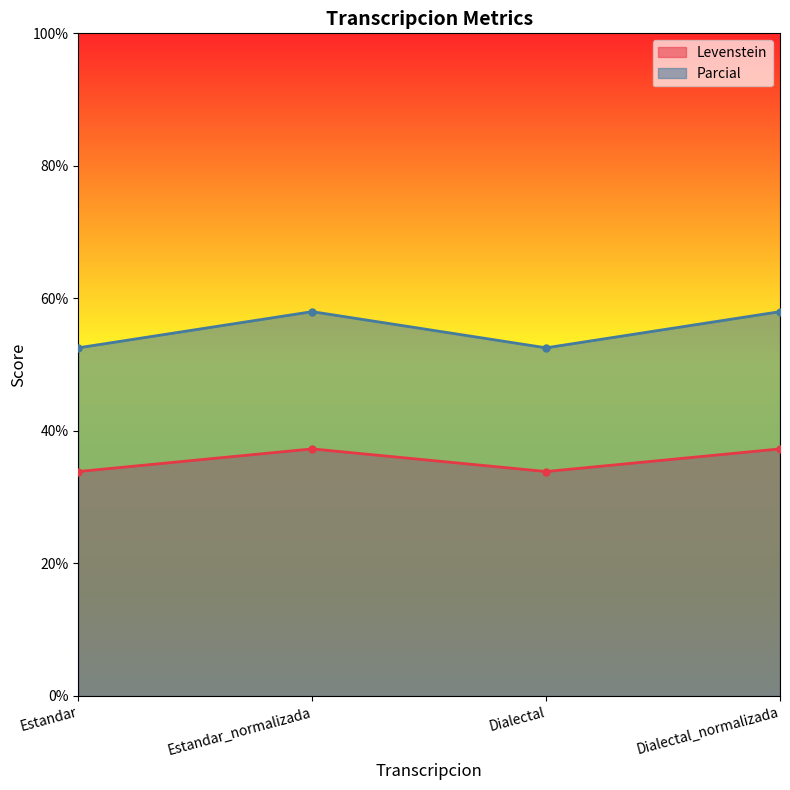

At which label does Levenstein reach its peak?

Estandar_normalizada